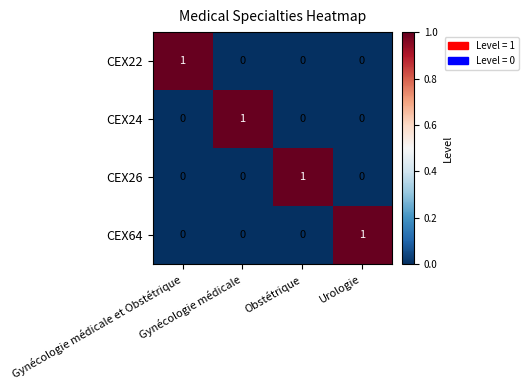

At how many categories does at least one series exceed 0?

4